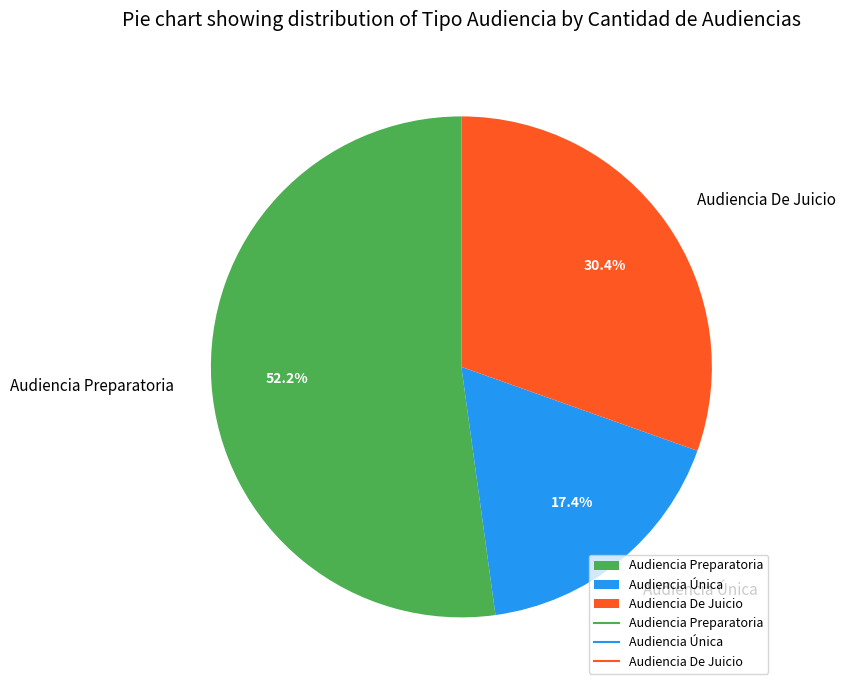

To the nearest percent, what is the difference between the Audiencia Única and Audiencia De Juicio slice percentages?

13%